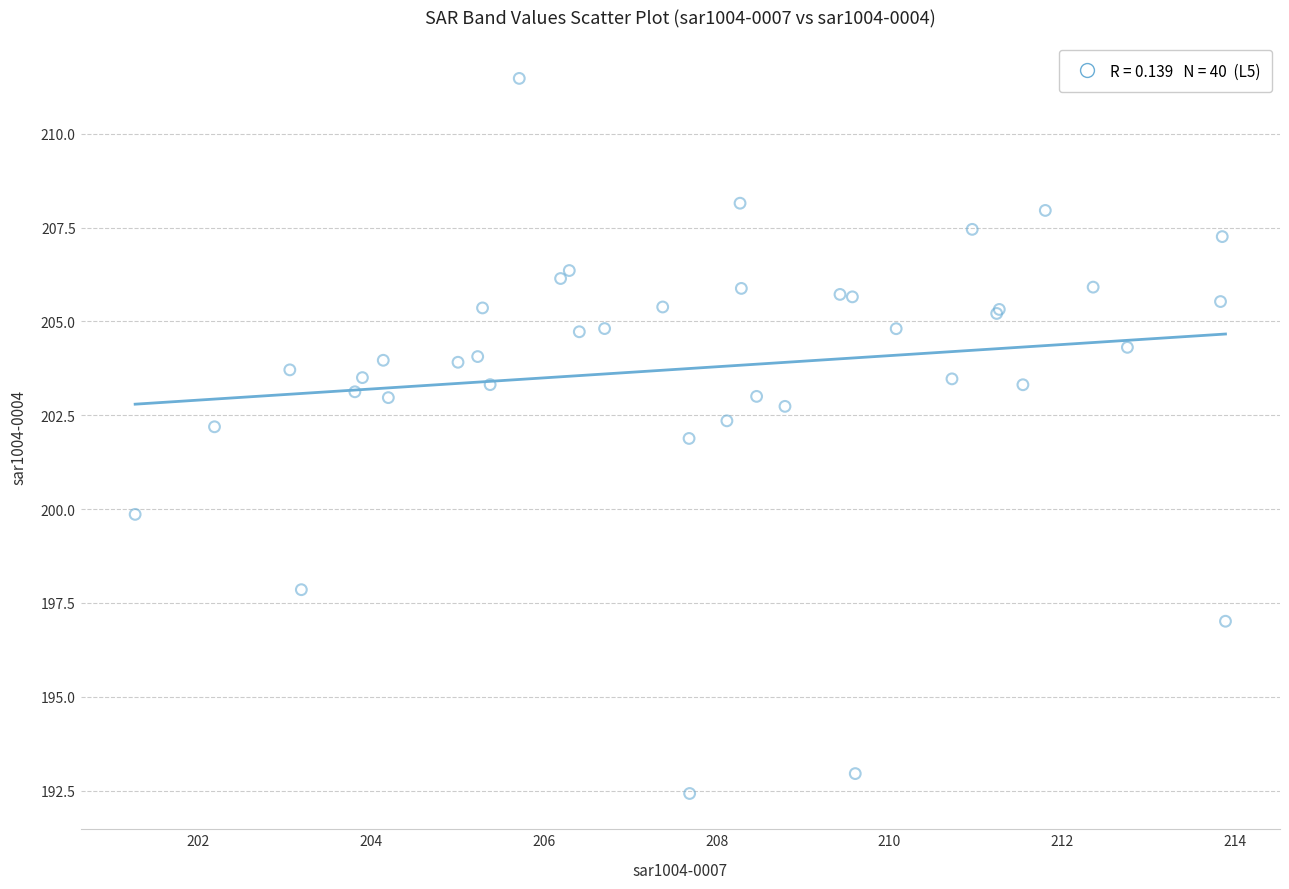

What Y value in the scatter plot is closest to 201?

201.9